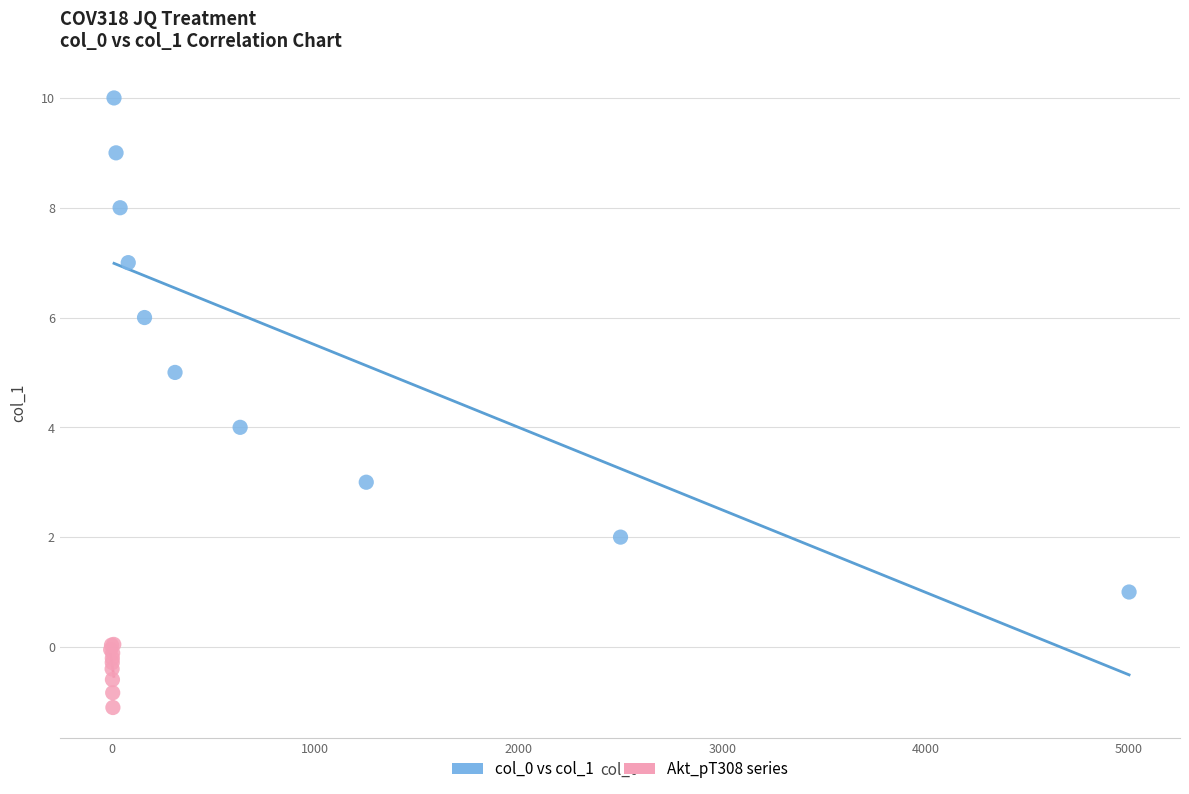

Which series contains the lowest Y value?

Akt_pT308 series